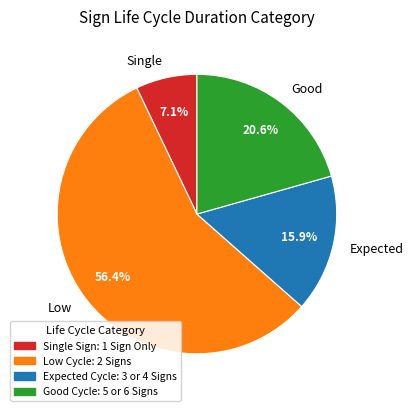

What is the ratio of the value at Single to the value at Expected?

0.4